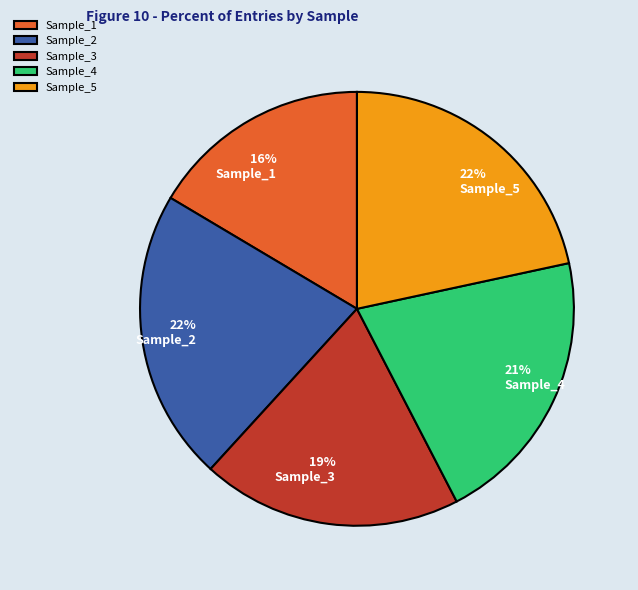

To the nearest percent, what portion does Sample_4 represent?

21%